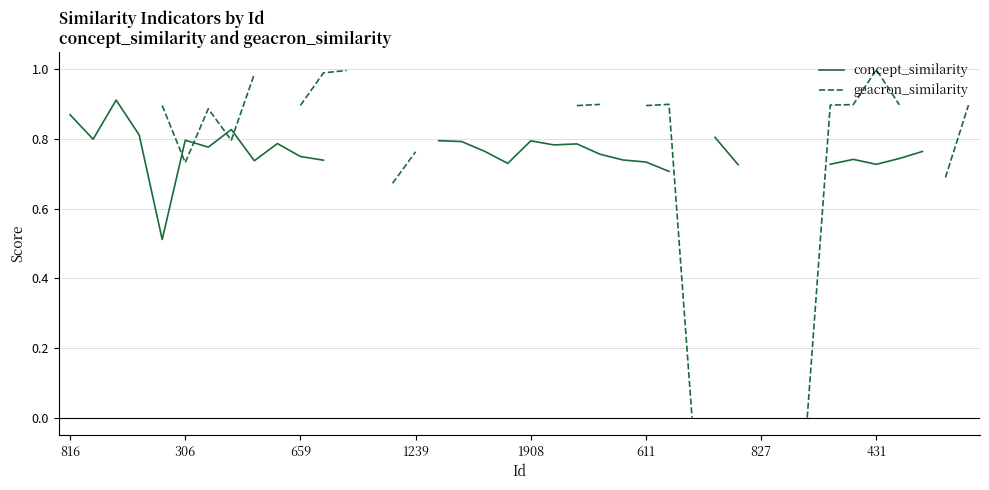

Rank the series by their maximum value, from lowest to highest.

concept_similarity, geacron_similarity